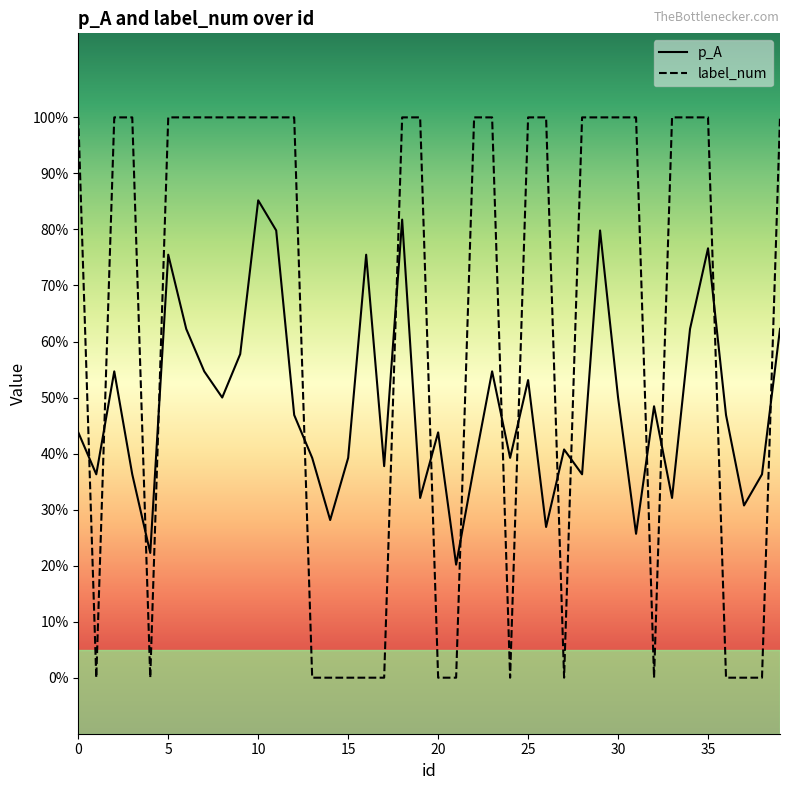

List the series in order of their overall mean, highest first.

label_num, p_A